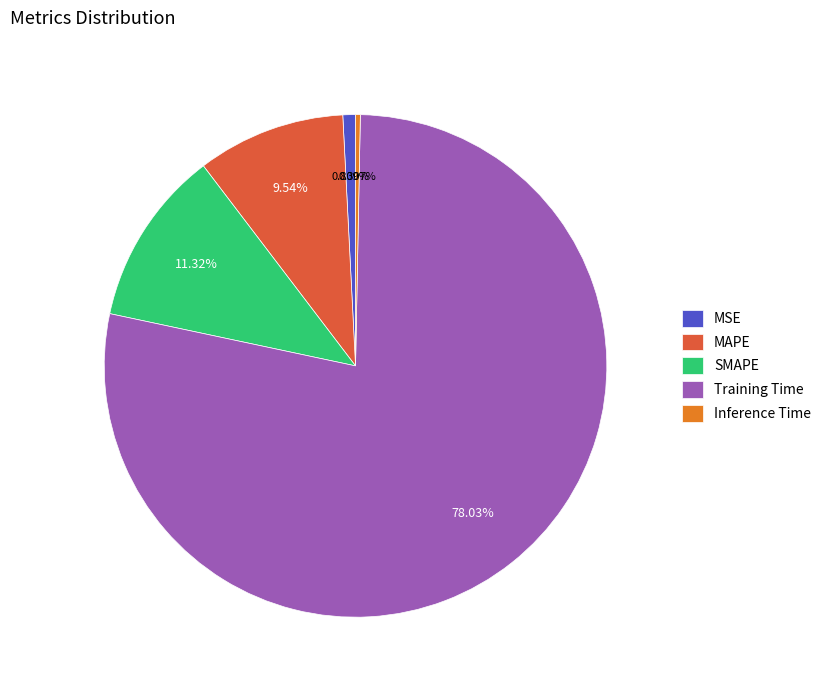

To the nearest percent, what is the difference between the MSE and SMAPE slice percentages?

11%